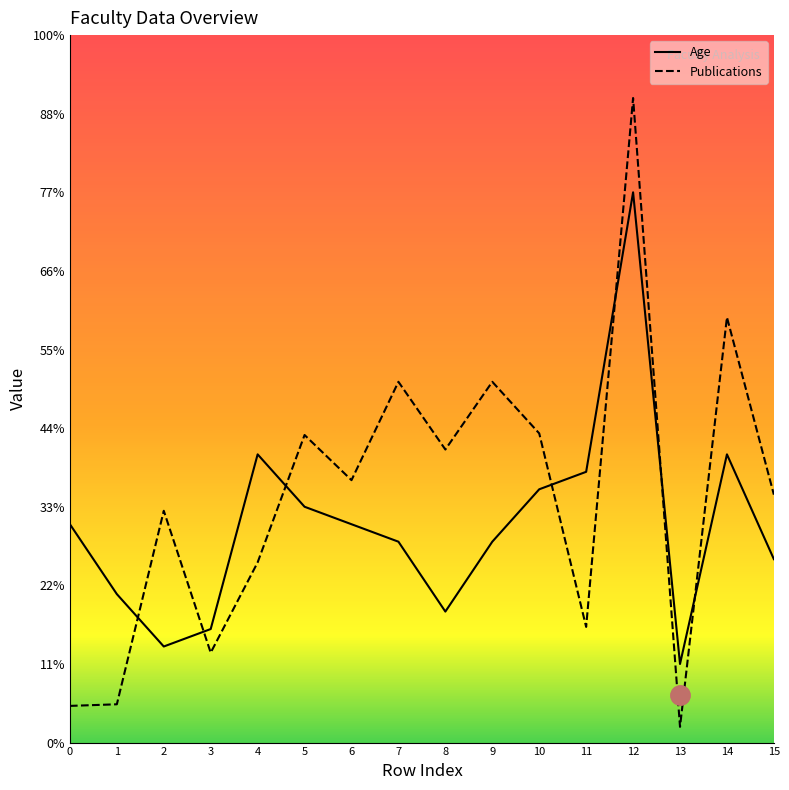

At which category does Publications reach its first local peak?

2